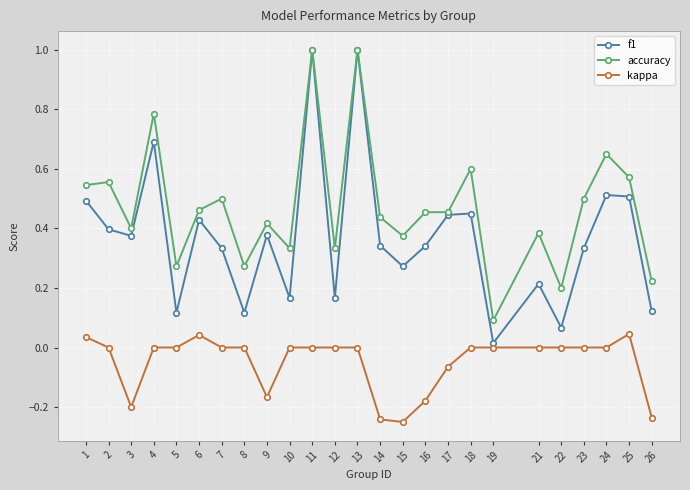

What is the sum of all accuracy values?

11.8